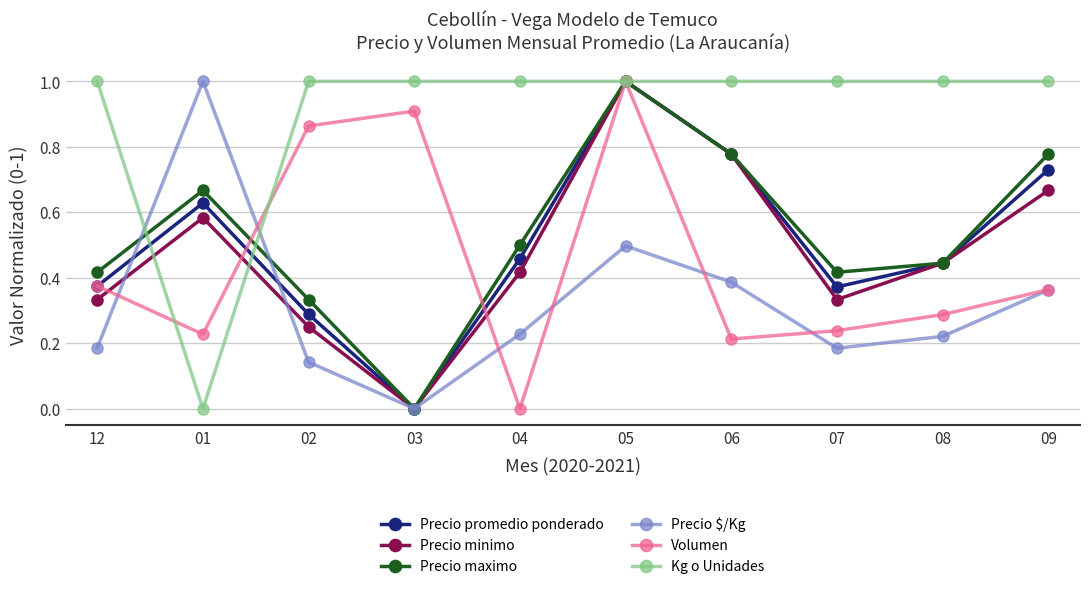

At which label does Precio maximo reach its minimum?

03